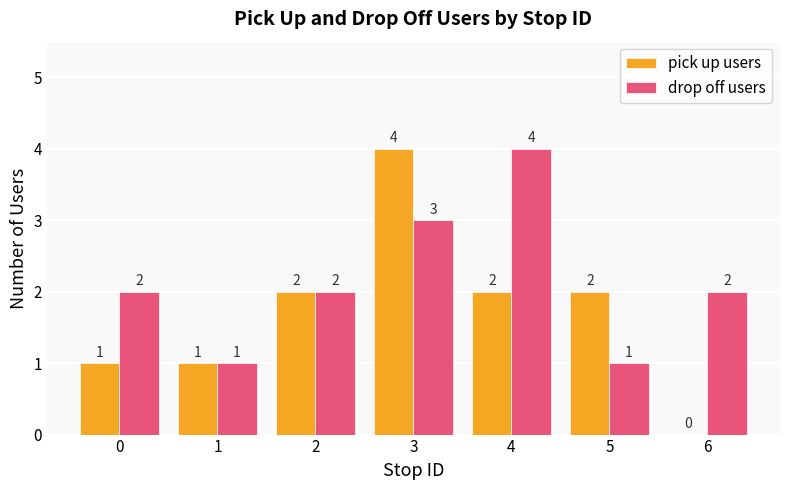

Reading left to right, list all the values displayed in this chart.

pick up users: 1	1	2	4	2	2	0
drop off users: 2	1	2	3	4	1	2